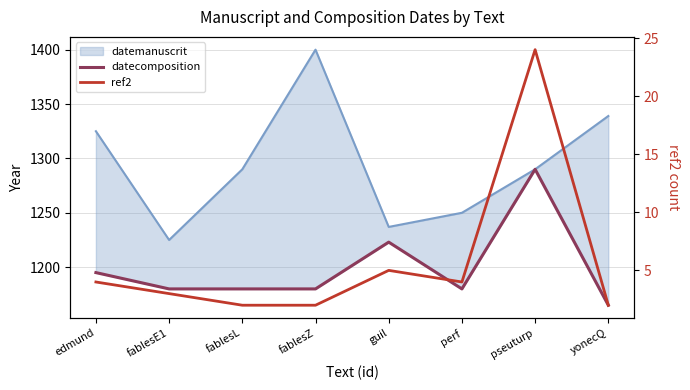

True or false: datecomposition has more than 0 interior local peaks.

True